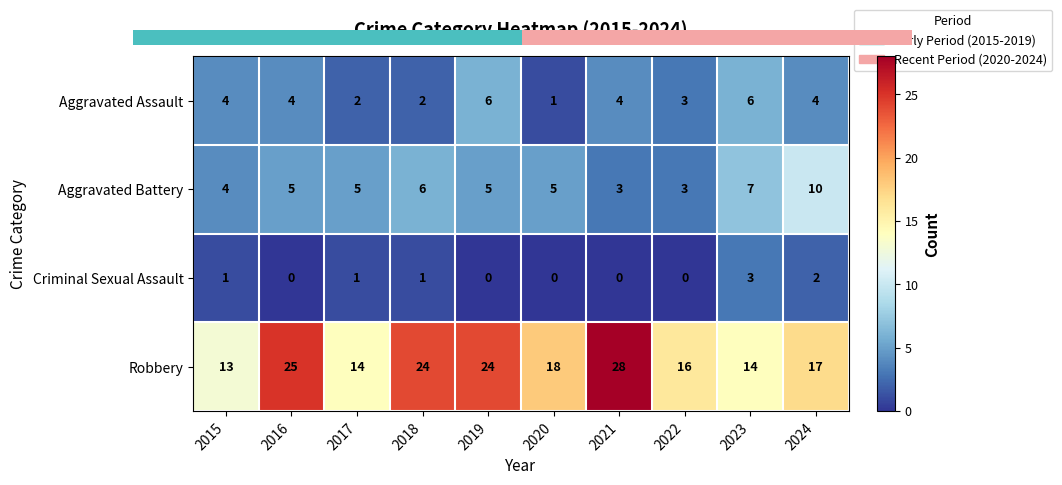

What is the difference between the highest and lowest values at 2019?

24